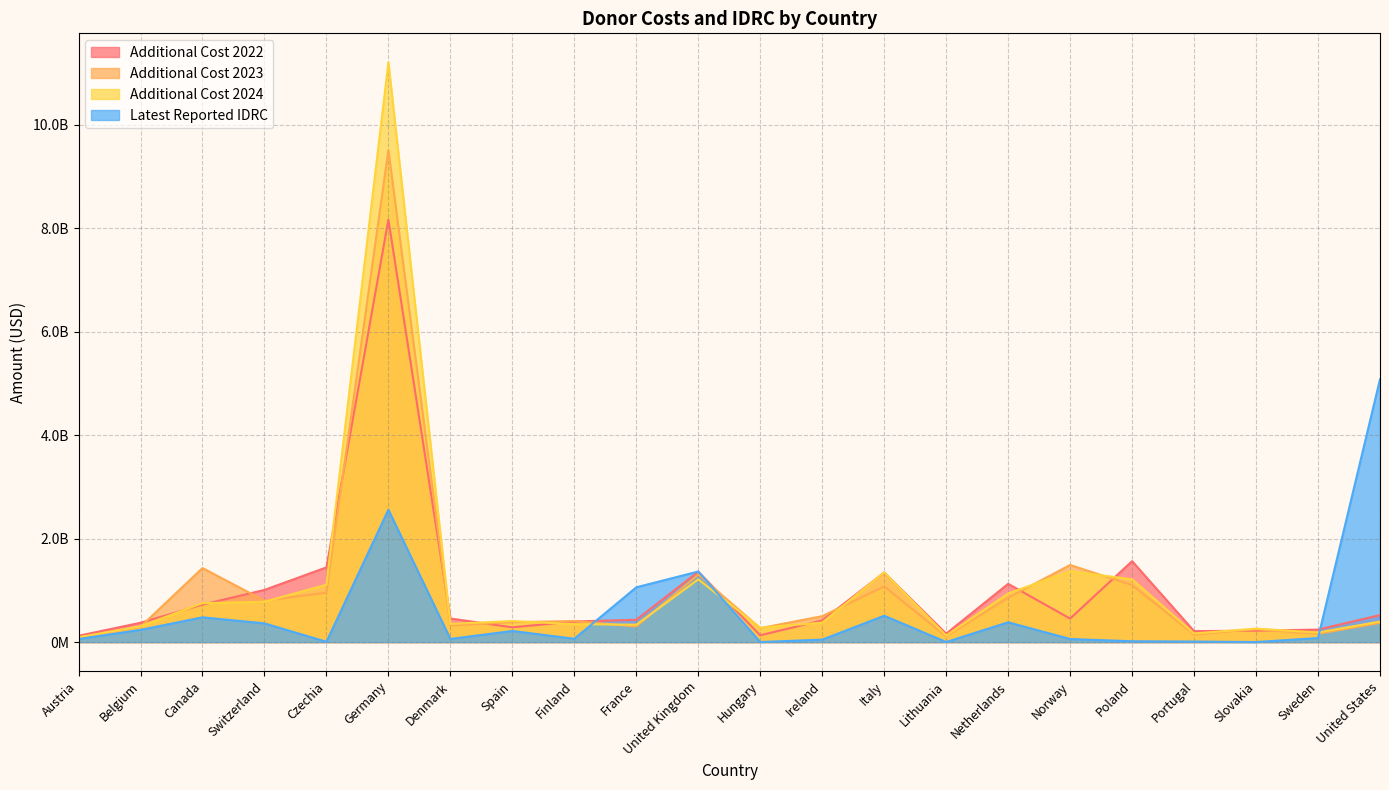

What is the spread (max minus min) of values at Ireland?

453515490.1